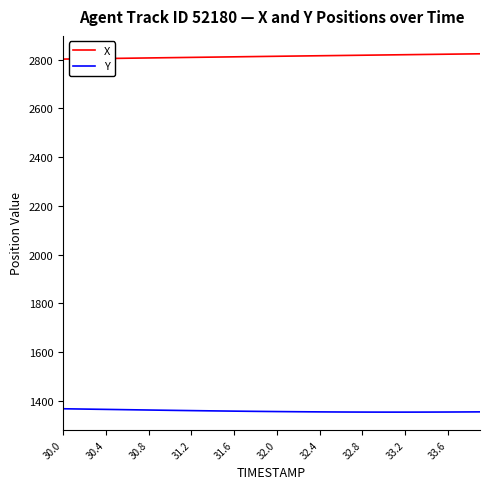

True or false: X and Y cross at least once.

False